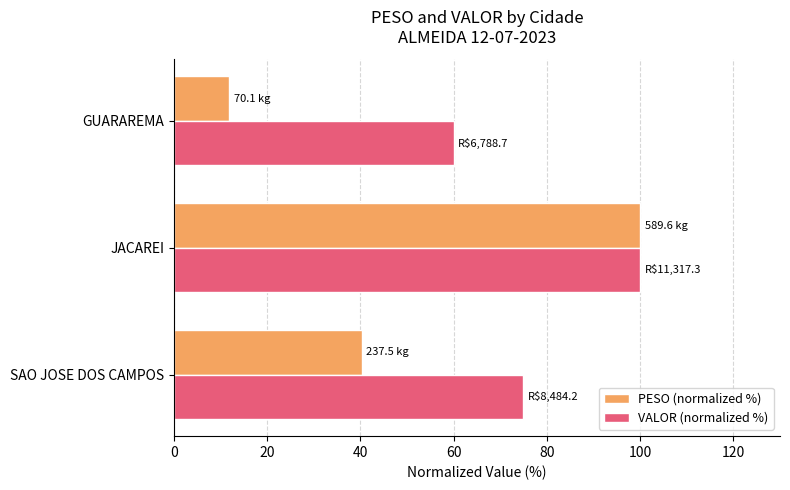

Rank the series by their average value, from highest to lowest.

VALOR (normalized %), PESO (normalized %)